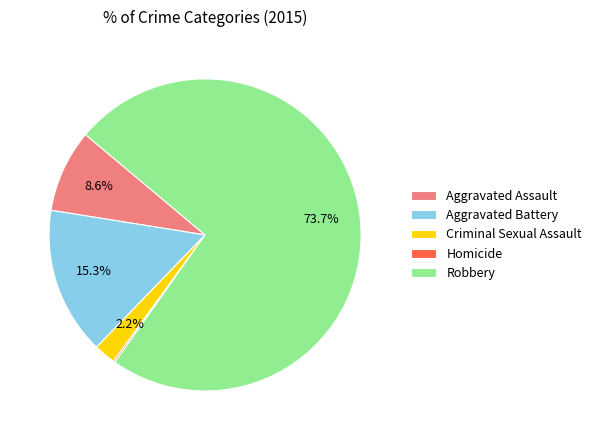

What portion of the pie excludes Aggravated Assault?

91.4%